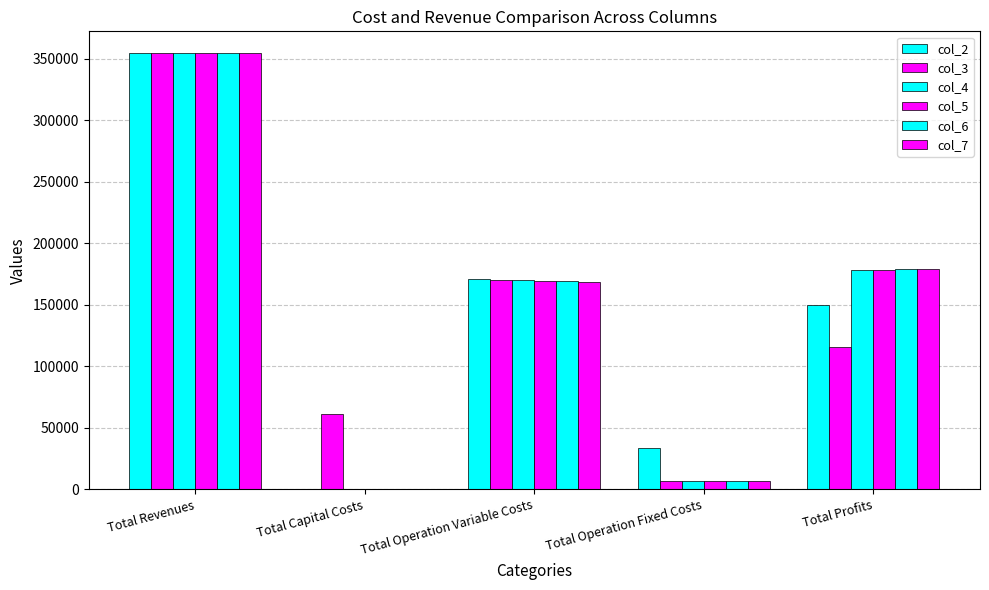

Is the value of col_2 at Total Capital Costs greater than the value of col_3 at Total Operation Variable Costs?

No